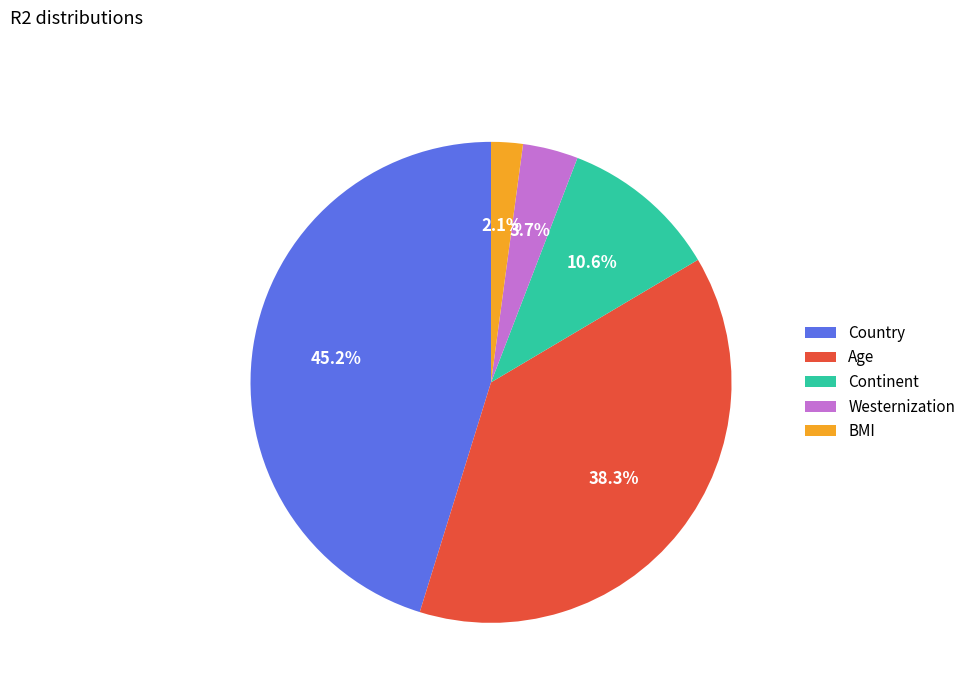

To the nearest percent, what portion does Age represent?

38%